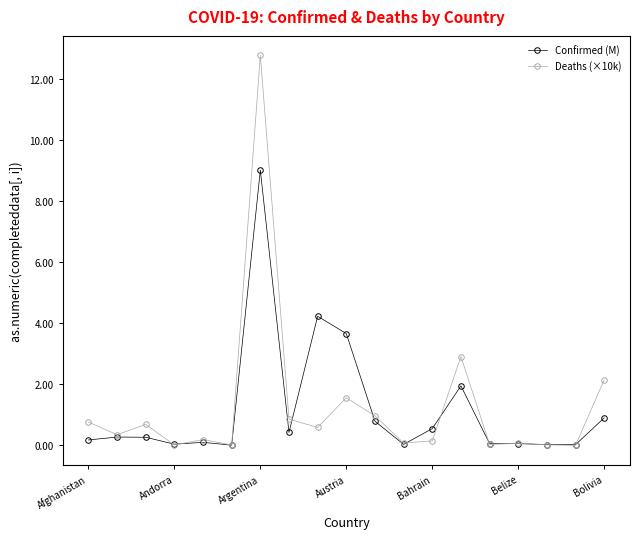

Which series has the widest spread of values?

Deaths (×10k)